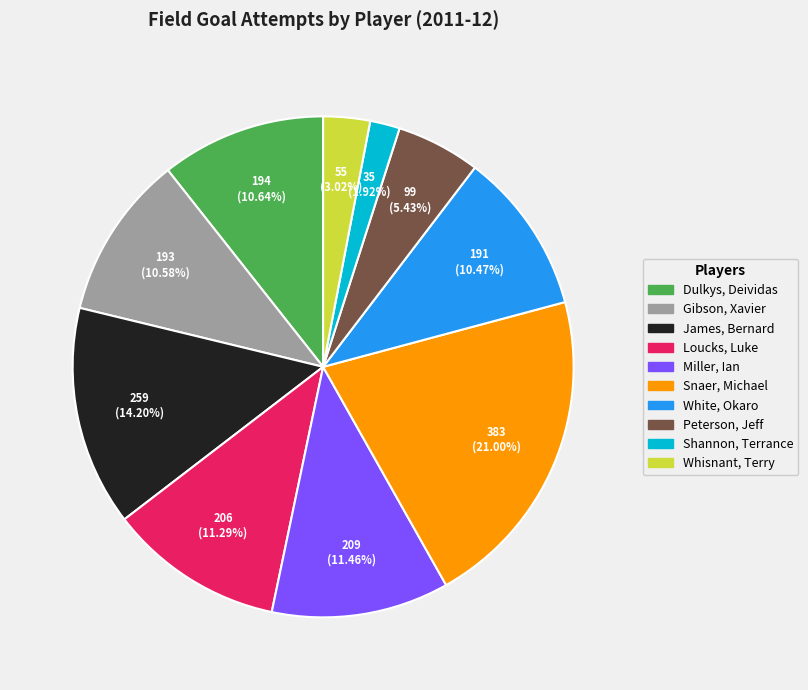

Is it true that James, Bernard is 22% of the pie?

False